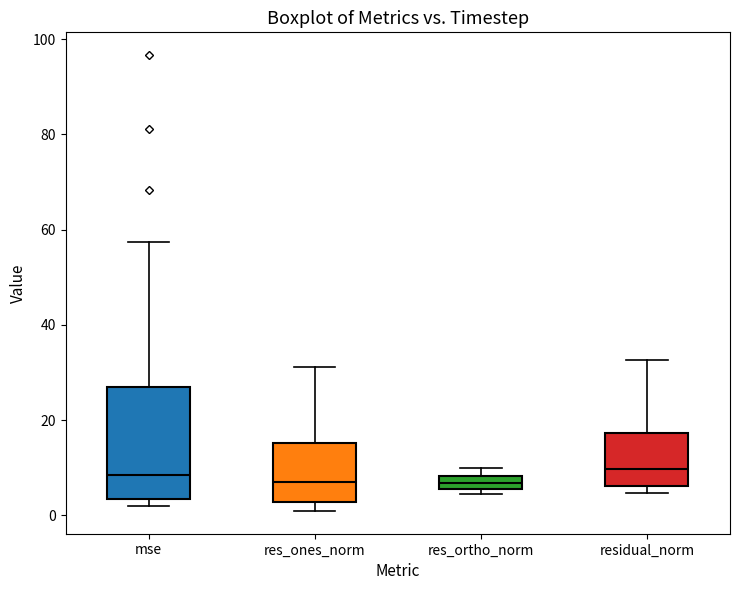

Comparing the boxes themselves (not the whiskers), which one is the tallest?

mse